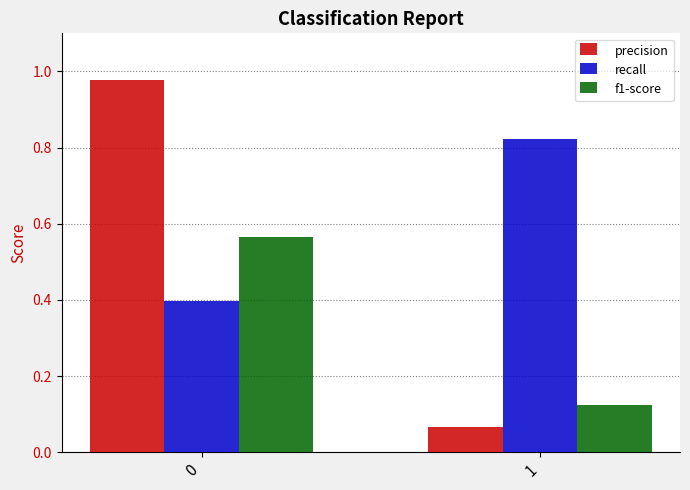

What is the difference between the recall values at 0 and 1?

0.4